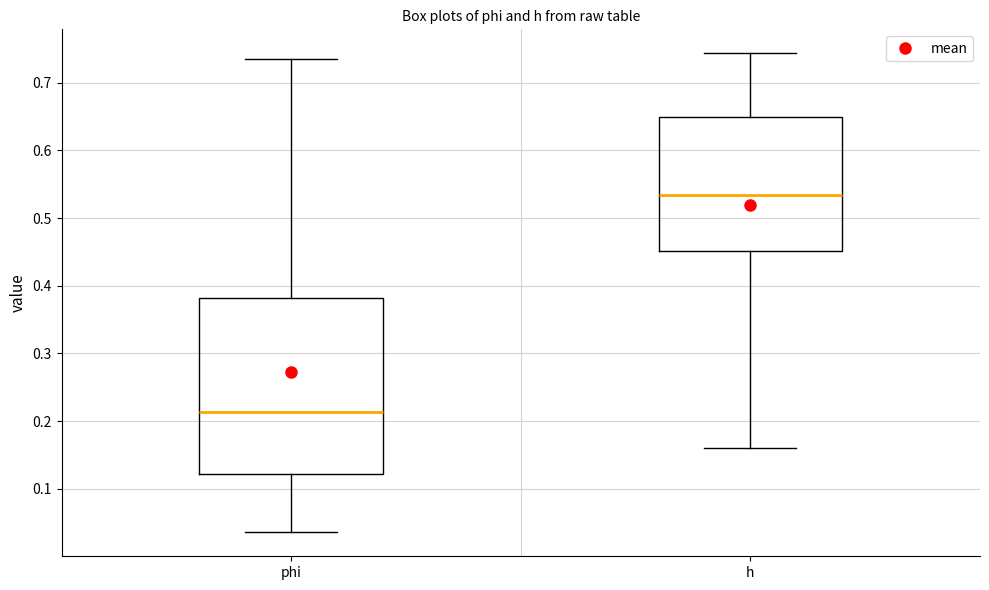

Comparing the boxes themselves (not the whiskers), which one is the tallest?

phi